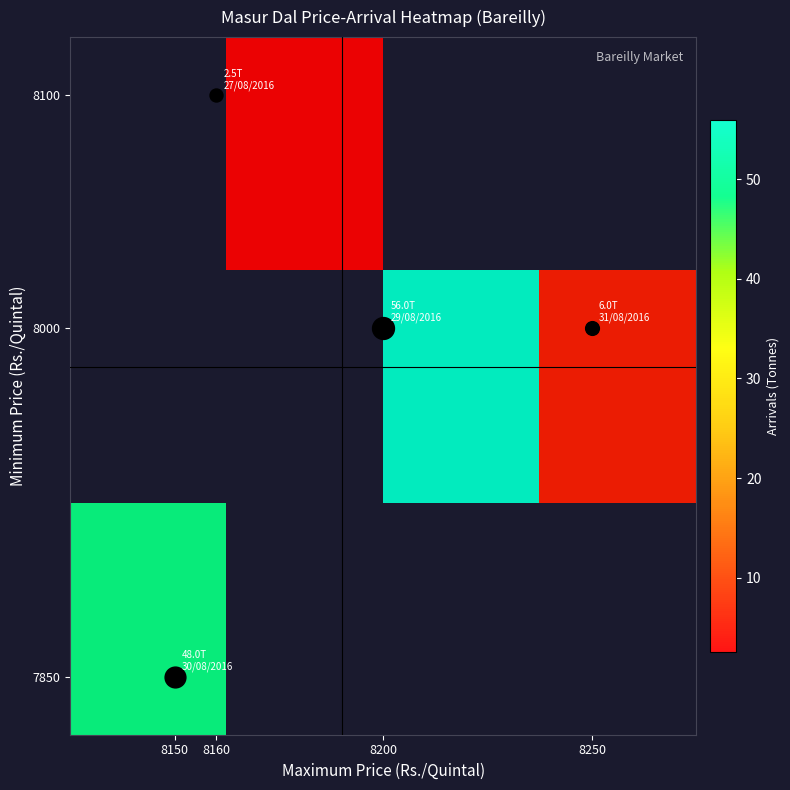

Between 8150 and 8160, which is larger?

8160